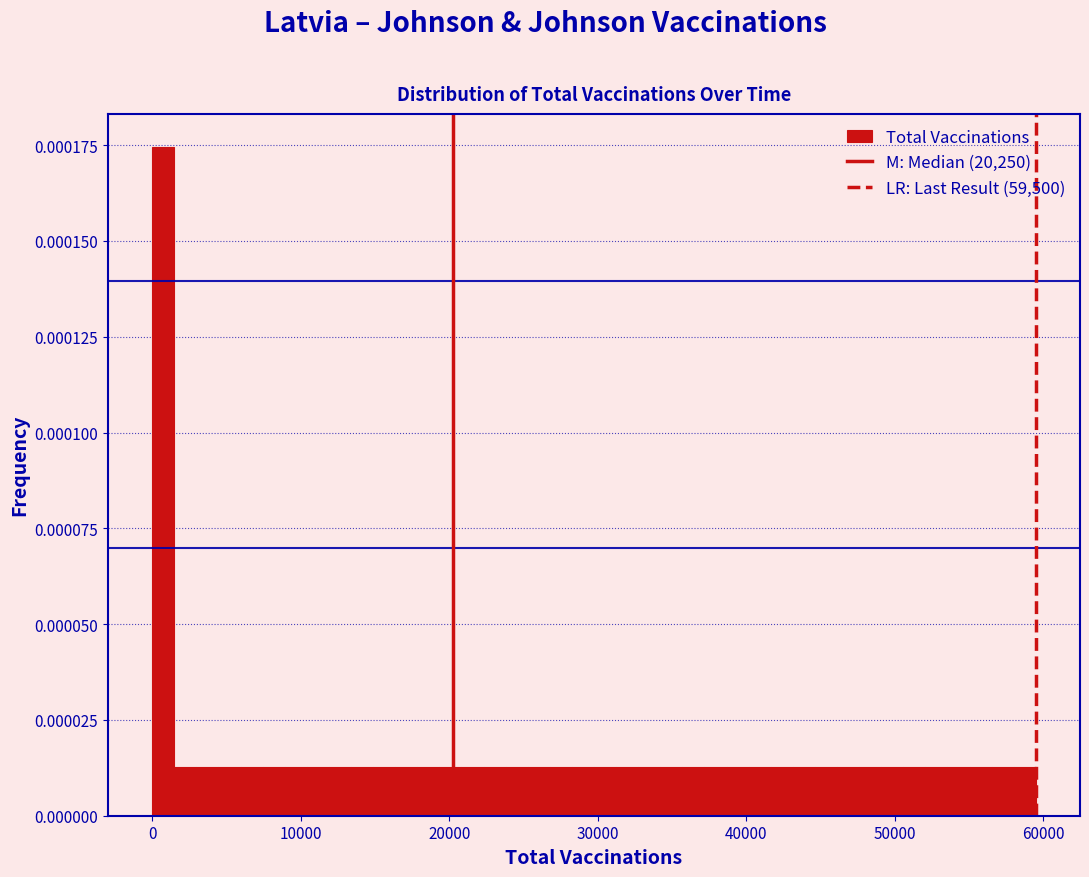

Around what value on the x-axis is the tallest bar? Give the approximate position of its centre, as read against the axis.

1000